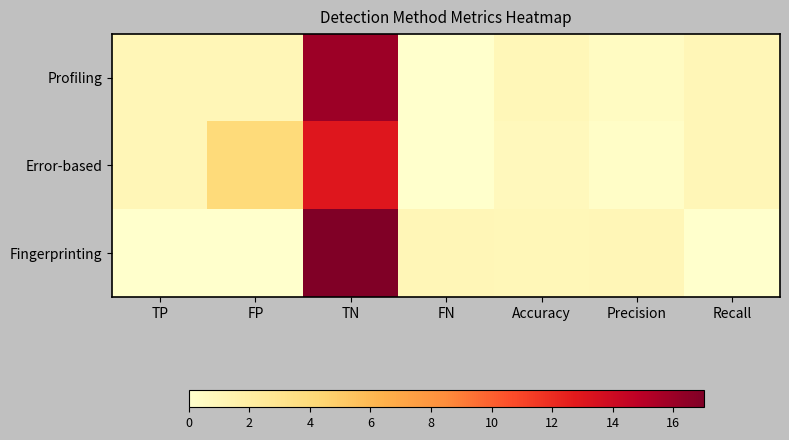

Between Accuracy and Recall, which is larger?

Recall